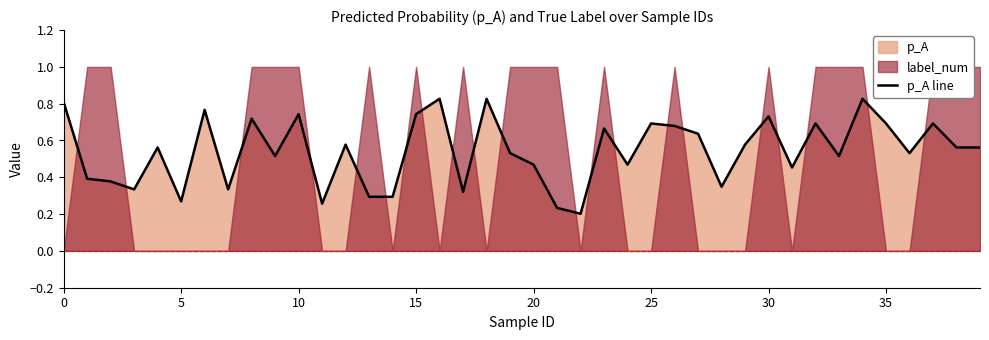

Which label corresponds to the largest value in the chart?

16